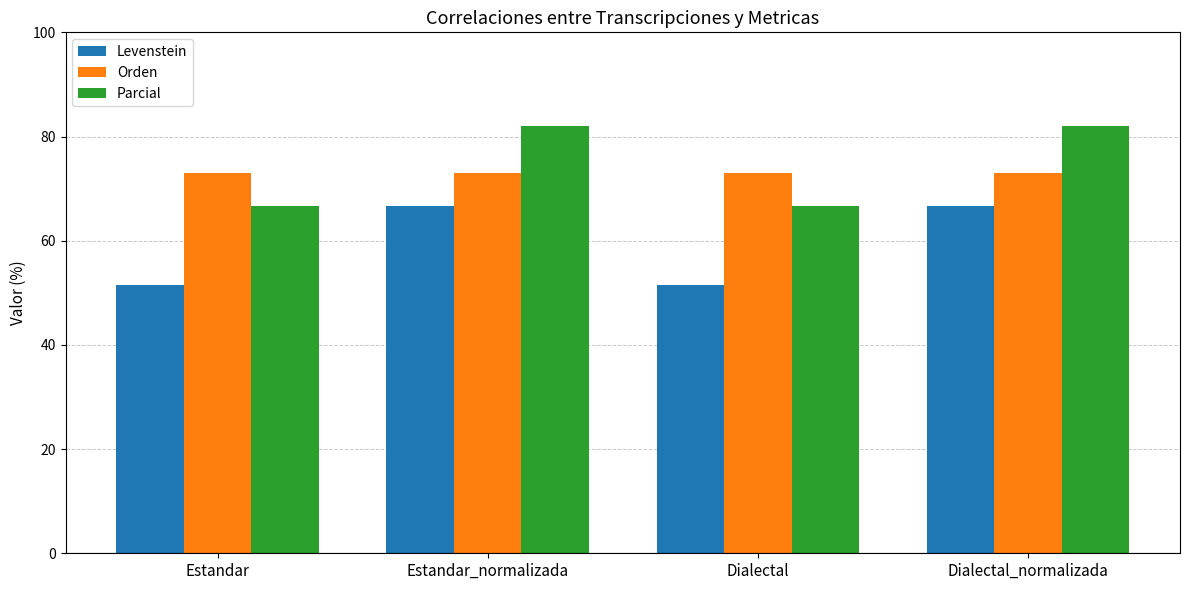

The Orden series shows 72.9 at Estandar. True or false?

True